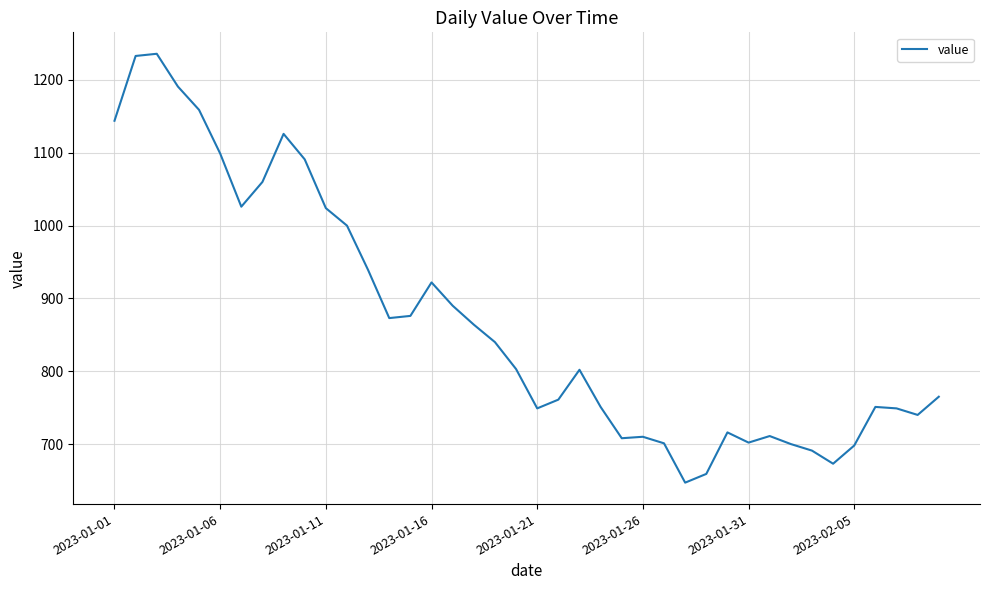

What is the difference between the maximum and minimum values?

589